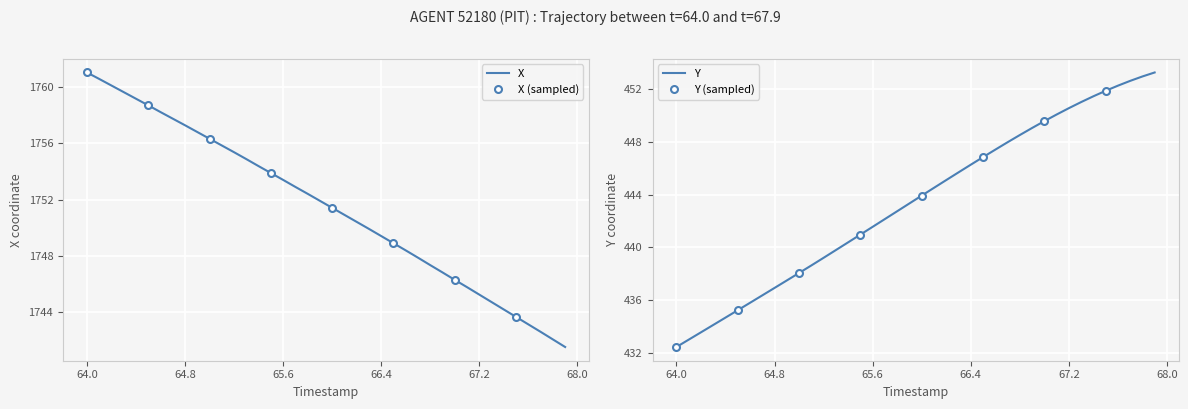

What is the minimum value shown in the chart?

432.4